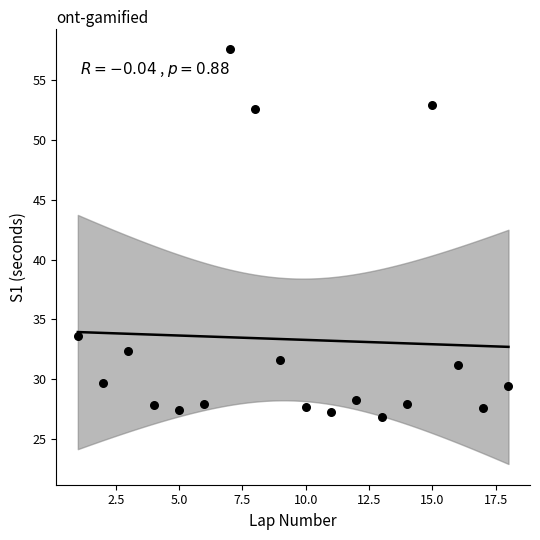

What Y value in the scatter plot is closest to 42?

33.6